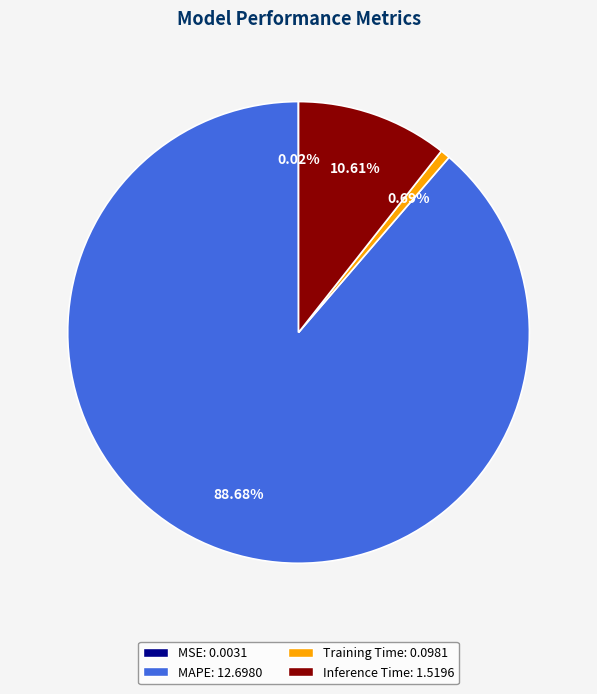

Is MAPE the majority of the pie?

Yes